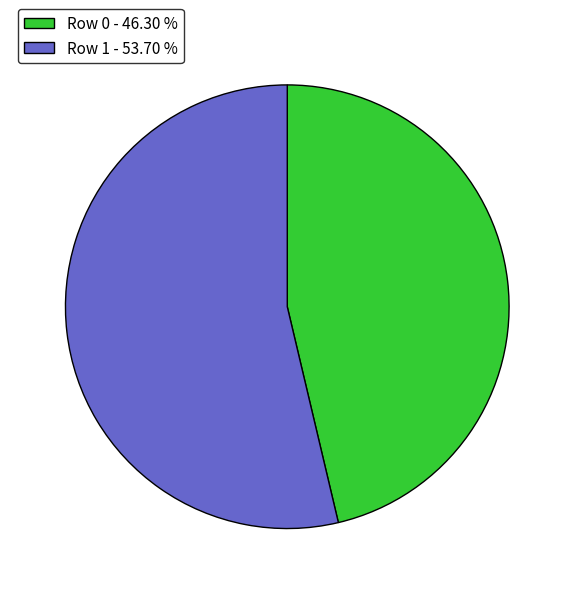

Between Row 1 - 53.70 % and Row 0 - 46.30 %, which is larger?

Row 1 - 53.70 %